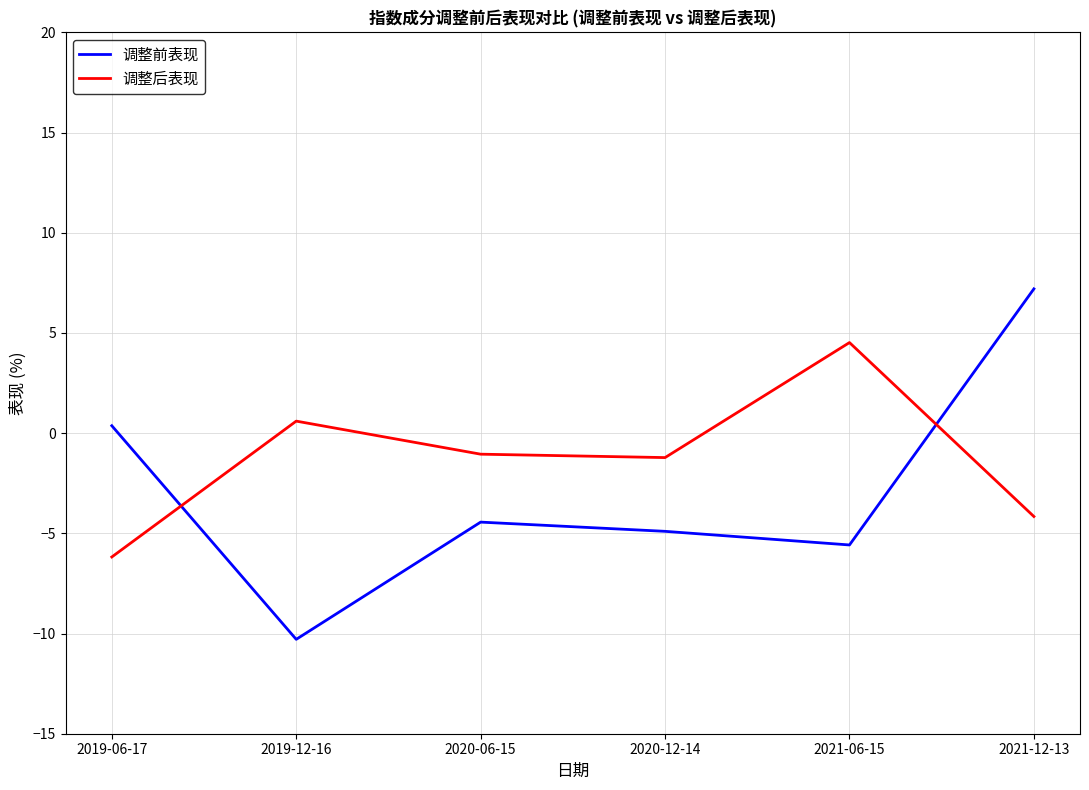

Where does the 调整前表现 series first go above -4?

2019-06-17